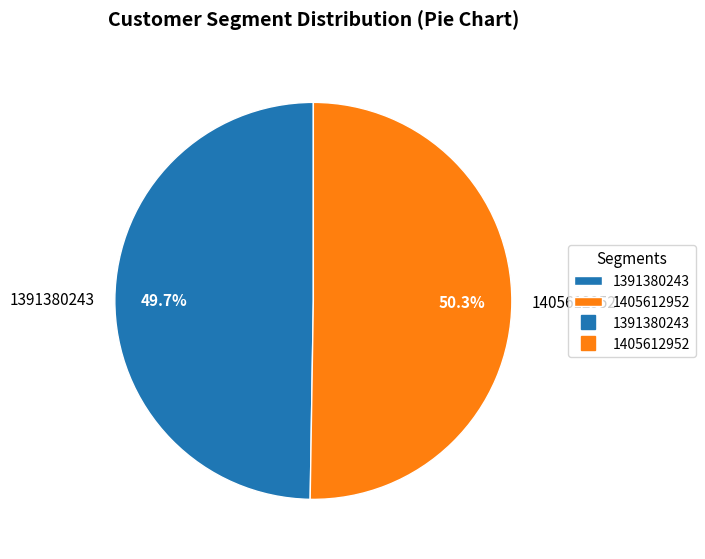

How many slices are in this pie chart?

2